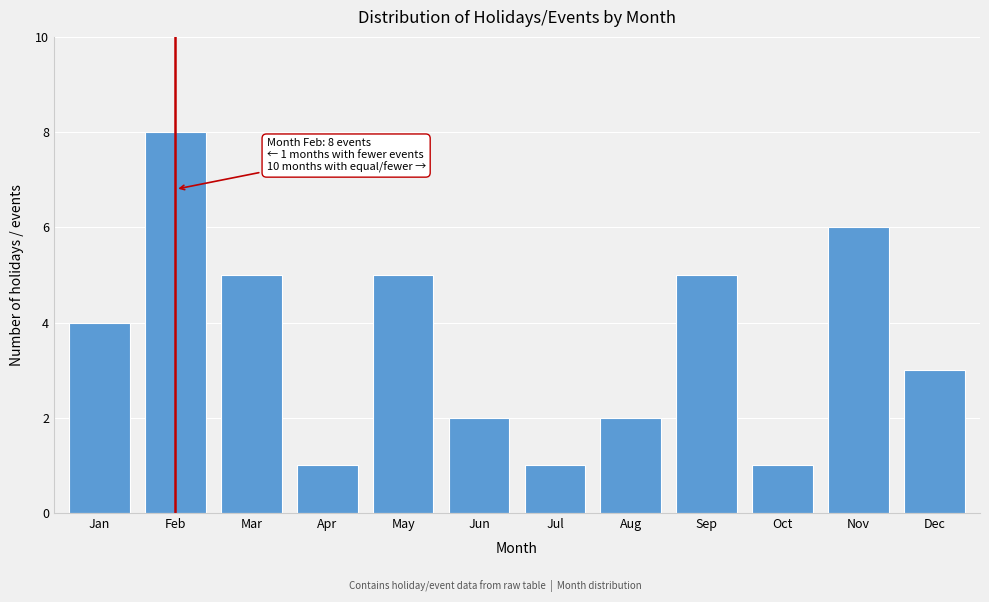

Reading left to right, transcribe all the data shown in this chart.

4	8	5	1	5	2	1	2	5	1	6	3